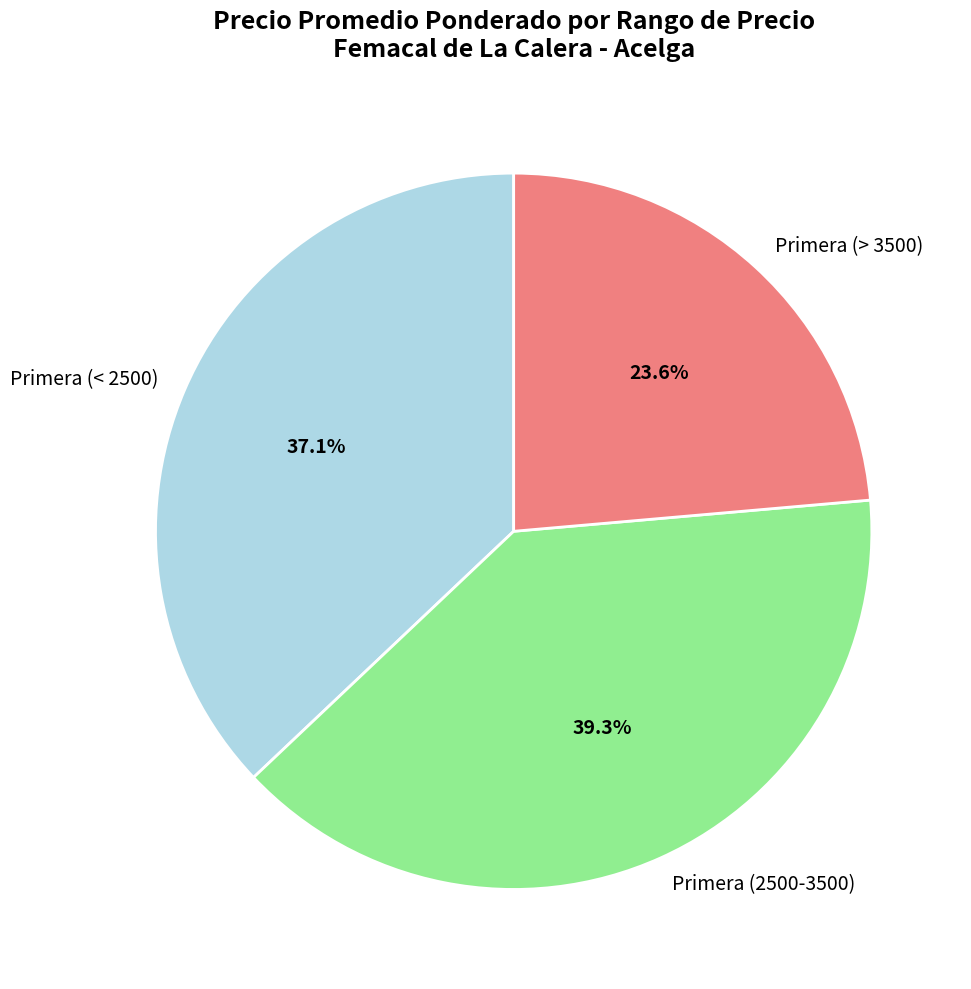

What is the ratio of the value at Primera (> 3500) to the value at Primera (< 2500)?

0.6